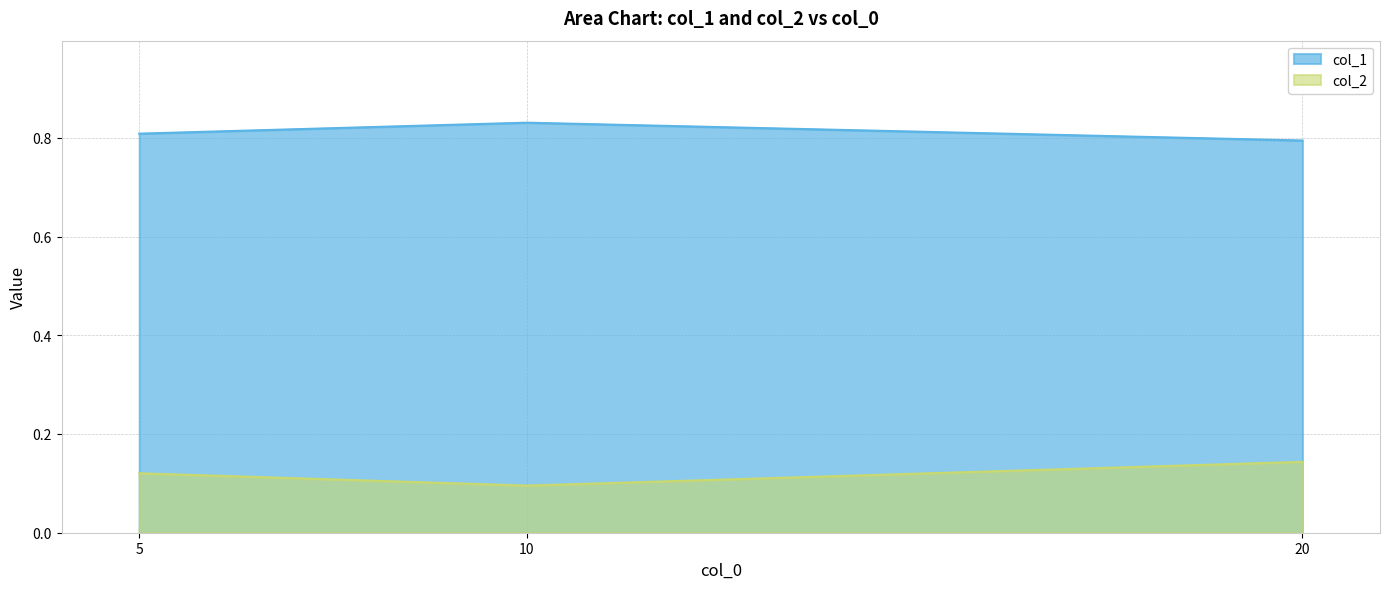

How many lines are shown in the chart?

2